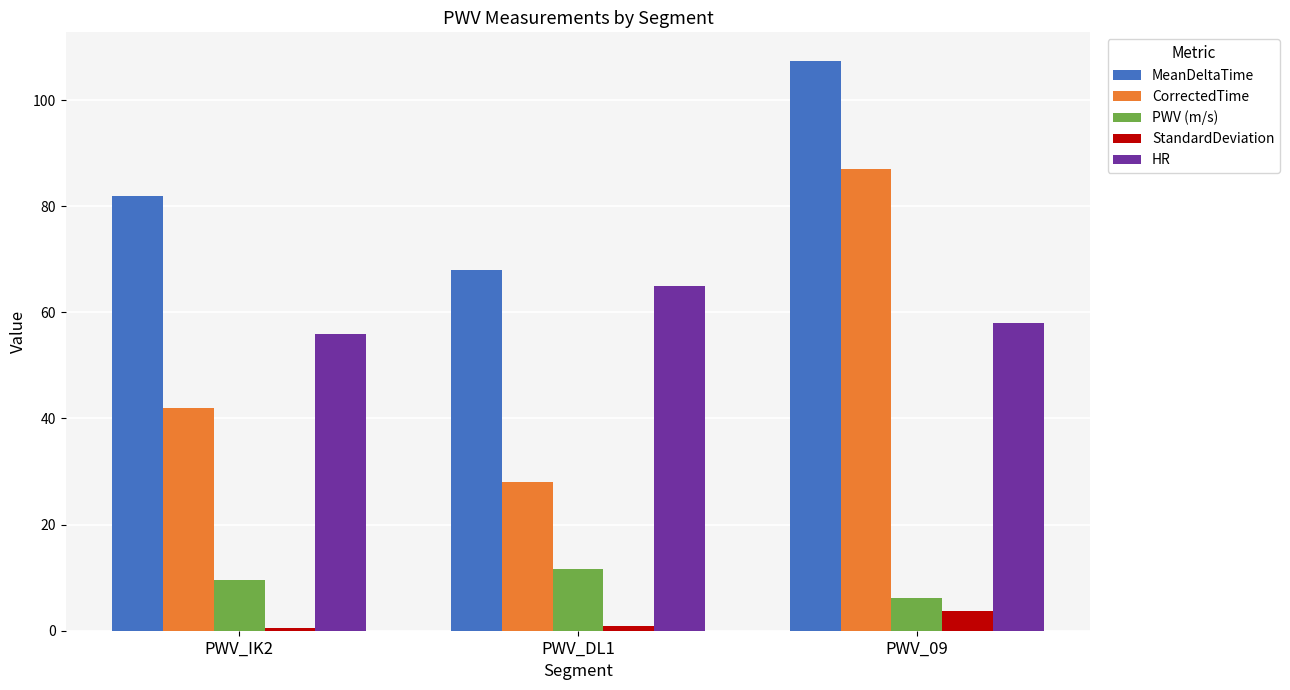

What value does the StandardDeviation series have at PWV_09?

3.8